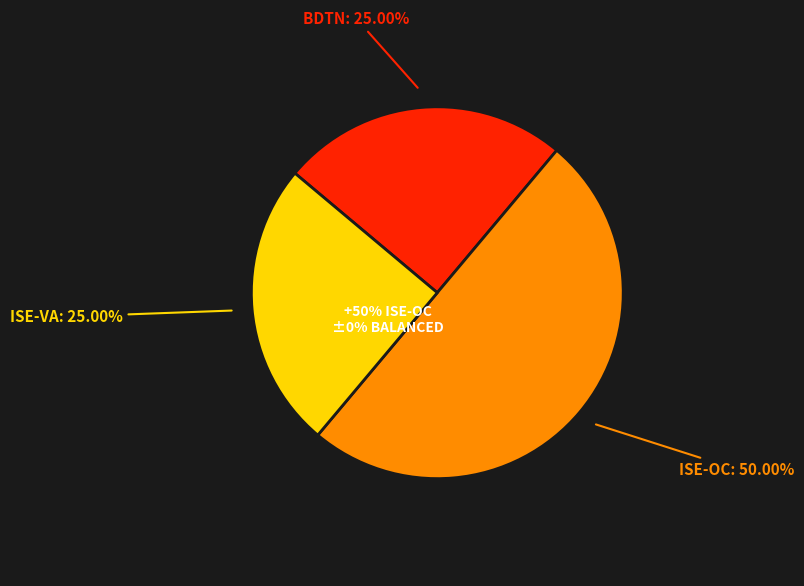

Approximately how many times larger is the value at ISE-VA compared to ISE-OC?

0.5